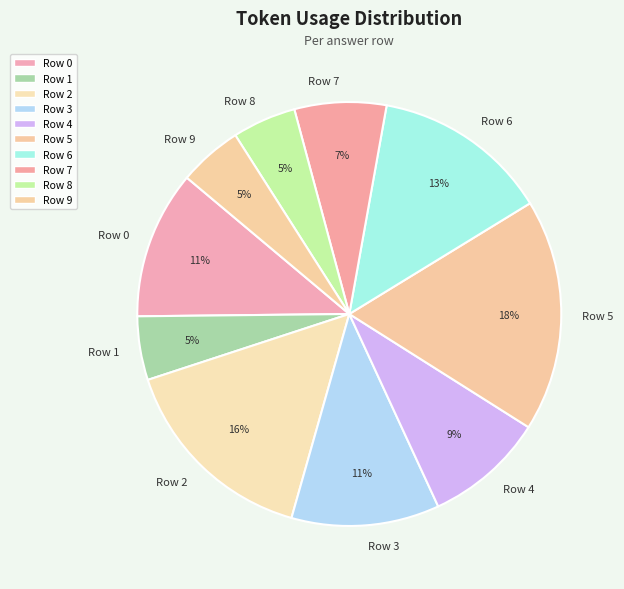

Does Row 9 account for over 50% of the chart?

No